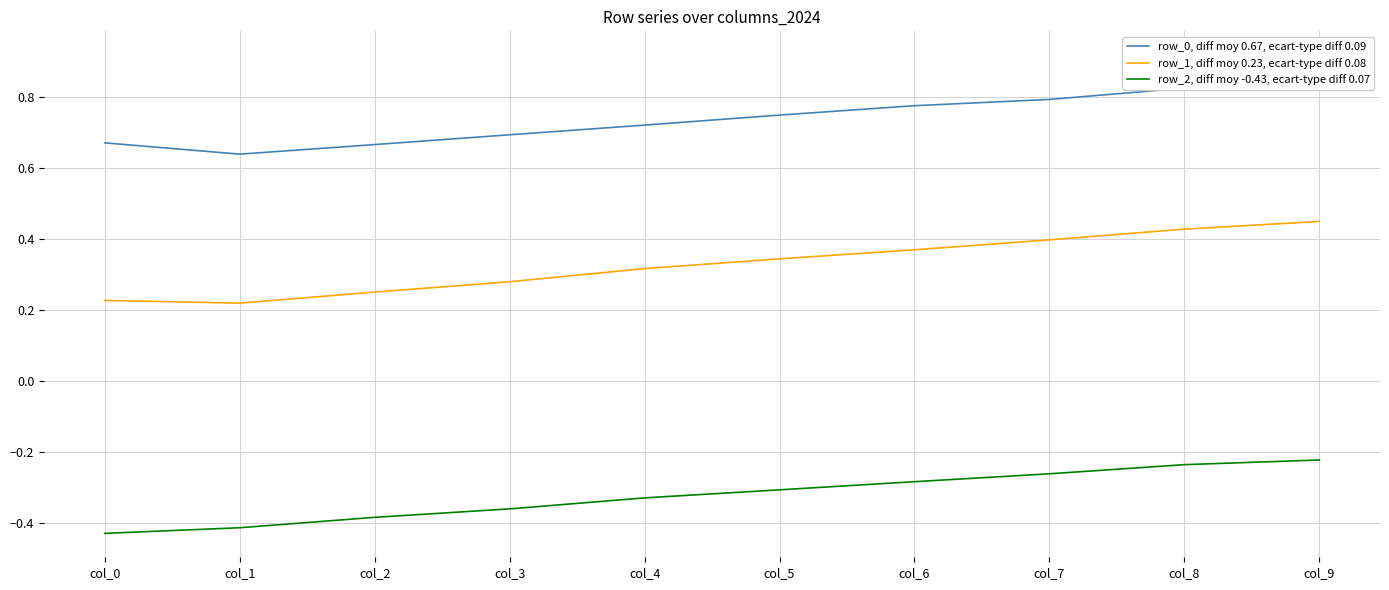

Reading left to right, transcribe all the data shown in this chart.

row_0, diff moy 0.67, ecart-type diff 0.09: 0.7	0.6	0.7	0.7	0.7	0.7	0.8	0.8	0.8	0.9
row_1, diff moy 0.23, ecart-type diff 0.08: 0.2	0.2	0.3	0.3	0.3	0.3	0.4	0.4	0.4	0.4
row_2, diff moy -0.43, ecart-type diff 0.07: -0.4	-0.4	-0.4	-0.4	-0.3	-0.3	-0.3	-0.3	-0.2	-0.2